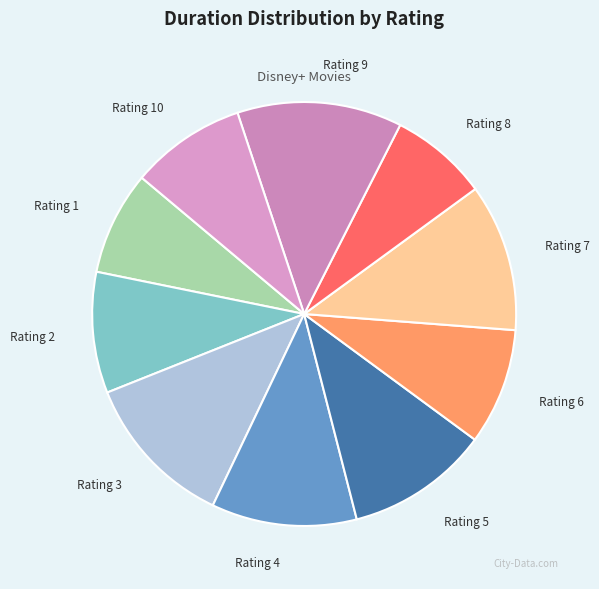

What is the ratio of the value at Rating 10 to the value at Rating 1?

1.1